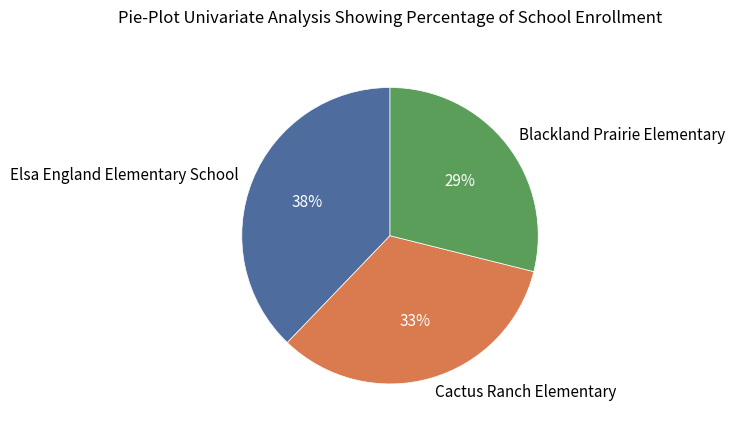

Combined, do Blackland Prairie Elementary and Cactus Ranch Elementary account for over 50%?

Yes